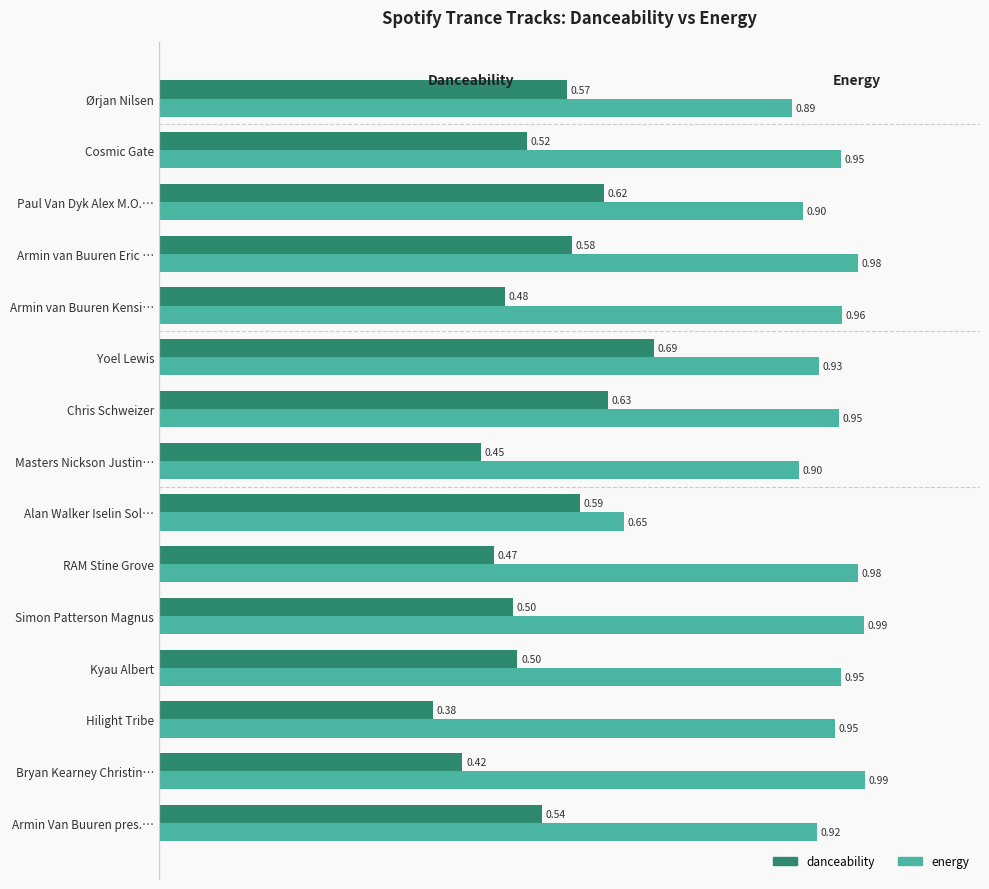

Rank the series by their average value, from lowest to highest.

danceability, energy